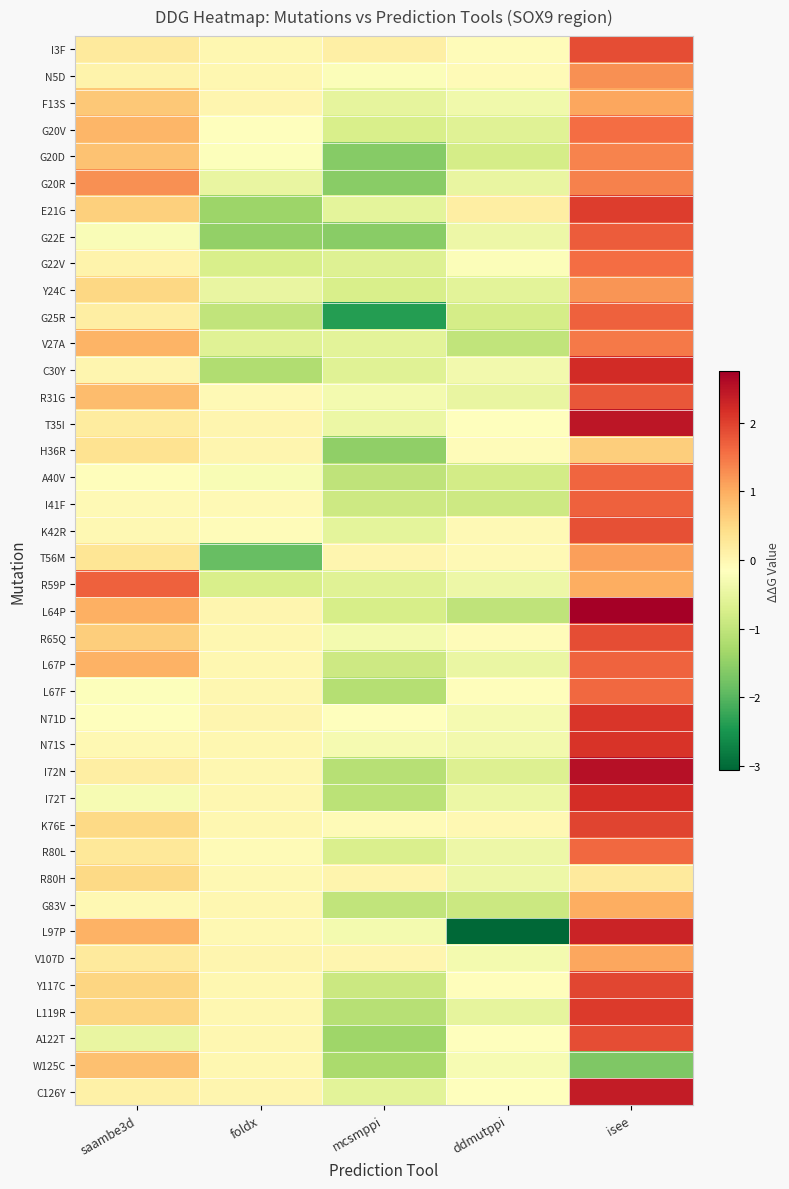

Reading left to right, list all the values displayed in this chart.

I3F: saambe3d=0.2	foldx=0.0	mcsmppi=0.1	ddmutppi=-0.1	isee=1.9
N5D: saambe3d=0.1	foldx=0.0	mcsmppi=-0.2	ddmutppi=-0.1	isee=1.3
F13S: saambe3d=0.7	foldx=0.0	mcsmppi=-0.5	ddmutppi=-0.4	isee=1.0
G20V: saambe3d=0.9	foldx=-0.1	mcsmppi=-0.7	ddmutppi=-0.6	isee=1.6
G20D: saambe3d=0.8	foldx=-0.2	mcsmppi=-1.6	ddmutppi=-0.8	isee=1.4
G20R: saambe3d=1.2	foldx=-0.5	mcsmppi=-1.6	ddmutppi=-0.5	isee=1.4
E21G: saambe3d=0.6	foldx=-1.4	mcsmppi=-0.6	ddmutppi=0.2	isee=2.0
G22E: saambe3d=-0.2	foldx=-1.5	mcsmppi=-1.6	ddmutppi=-0.4	isee=1.7
G22V: saambe3d=0.1	foldx=-0.7	mcsmppi=-0.6	ddmutppi=-0.2	isee=1.6
Y24C: saambe3d=0.5	foldx=-0.5	mcsmppi=-0.7	ddmutppi=-0.6	isee=1.2
G25R: saambe3d=0.1	foldx=-1.0	mcsmppi=-2.4	ddmutppi=-0.8	isee=1.7
V27A: saambe3d=0.9	foldx=-0.6	mcsmppi=-0.6	ddmutppi=-1.0	isee=1.5
C30Y: saambe3d=0.0	foldx=-1.2	mcsmppi=-0.6	ddmutppi=-0.4	isee=2.2
R31G: saambe3d=0.8	foldx=-0.0	mcsmppi=-0.3	ddmutppi=-0.5	isee=1.8
T35I: saambe3d=0.2	foldx=0.0	mcsmppi=-0.4	ddmutppi=-0.1	isee=2.5
H36R: saambe3d=0.3	foldx=0.0	mcsmppi=-1.5	ddmutppi=-0.1	isee=0.6
A40V: saambe3d=-0.1	foldx=-0.2	mcsmppi=-1.0	ddmutppi=-0.8	isee=1.7
I41F: saambe3d=-0.1	foldx=-0.1	mcsmppi=-0.9	ddmutppi=-0.9	isee=1.7
K42R: saambe3d=-0.0	foldx=-0.1	mcsmppi=-0.5	ddmutppi=-0.0	isee=1.9
T56M: saambe3d=0.3	foldx=-1.9	mcsmppi=0.0	ddmutppi=-0.1	isee=1.1
R59P: saambe3d=1.7	foldx=-0.7	mcsmppi=-0.6	ddmutppi=-0.4	isee=1.0
L64P: saambe3d=1.0	foldx=0.0	mcsmppi=-0.8	ddmutppi=-1.0	isee=2.7
R65Q: saambe3d=0.6	foldx=0.0	mcsmppi=-0.3	ddmutppi=-0.1	isee=1.9
L67P: saambe3d=0.9	foldx=0.0	mcsmppi=-0.9	ddmutppi=-0.5	isee=1.7
L67F: saambe3d=-0.2	foldx=0.0	mcsmppi=-1.2	ddmutppi=-0.1	isee=1.6
N71D: saambe3d=-0.1	foldx=0.0	mcsmppi=-0.1	ddmutppi=-0.3	isee=2.1
N71S: saambe3d=-0.0	foldx=0.0	mcsmppi=-0.3	ddmutppi=-0.3	isee=2.1
I72N: saambe3d=0.2	foldx=0.0	mcsmppi=-1.1	ddmutppi=-0.7	isee=2.5
I72T: saambe3d=-0.3	foldx=0.0	mcsmppi=-1.1	ddmutppi=-0.4	isee=2.2
K76E: saambe3d=0.5	foldx=-0.0	mcsmppi=-0.1	ddmutppi=-0.0	isee=2.0
R80L: saambe3d=0.3	foldx=-0.1	mcsmppi=-0.7	ddmutppi=-0.4	isee=1.6
R80H: saambe3d=0.5	foldx=-0.0	mcsmppi=0.0	ddmutppi=-0.4	isee=0.2
G83V: saambe3d=-0.0	foldx=-0.0	mcsmppi=-1.0	ddmutppi=-0.9	isee=1.0
L97P: saambe3d=0.9	foldx=-0.0	mcsmppi=-0.3	ddmutppi=-3.1	isee=2.3
V107D: saambe3d=0.2	foldx=0.0	mcsmppi=0.0	ddmutppi=-0.3	isee=1.1
Y117C: saambe3d=0.5	foldx=0.0	mcsmppi=-0.9	ddmutppi=-0.1	isee=1.9
L119R: saambe3d=0.5	foldx=0.0	mcsmppi=-1.1	ddmutppi=-0.5	isee=2.1
A122T: saambe3d=-0.5	foldx=0.0	mcsmppi=-1.4	ddmutppi=-0.2	isee=1.9
W125C: saambe3d=0.8	foldx=0.0	mcsmppi=-1.2	ddmutppi=-0.3	isee=-1.7
C126Y: saambe3d=0.1	foldx=0.0	mcsmppi=-0.6	ddmutppi=-0.1	isee=2.4